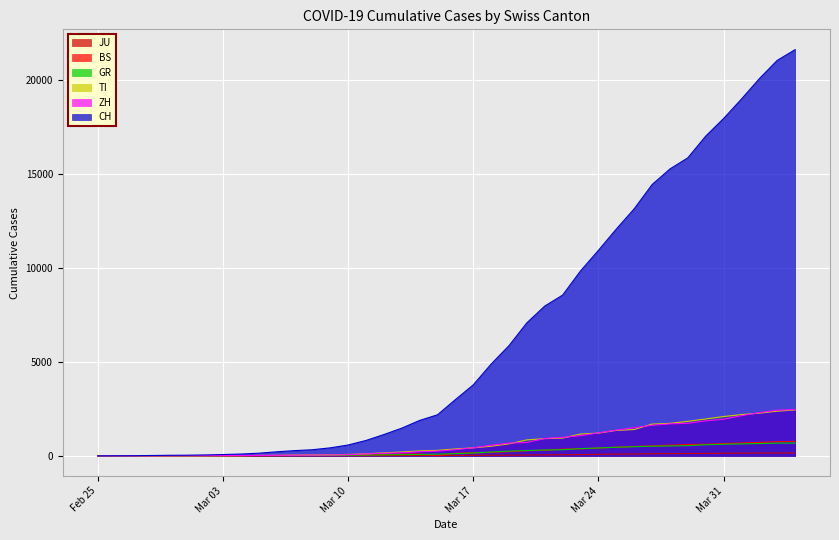

True or false: BS and CH intersect in this chart.

False